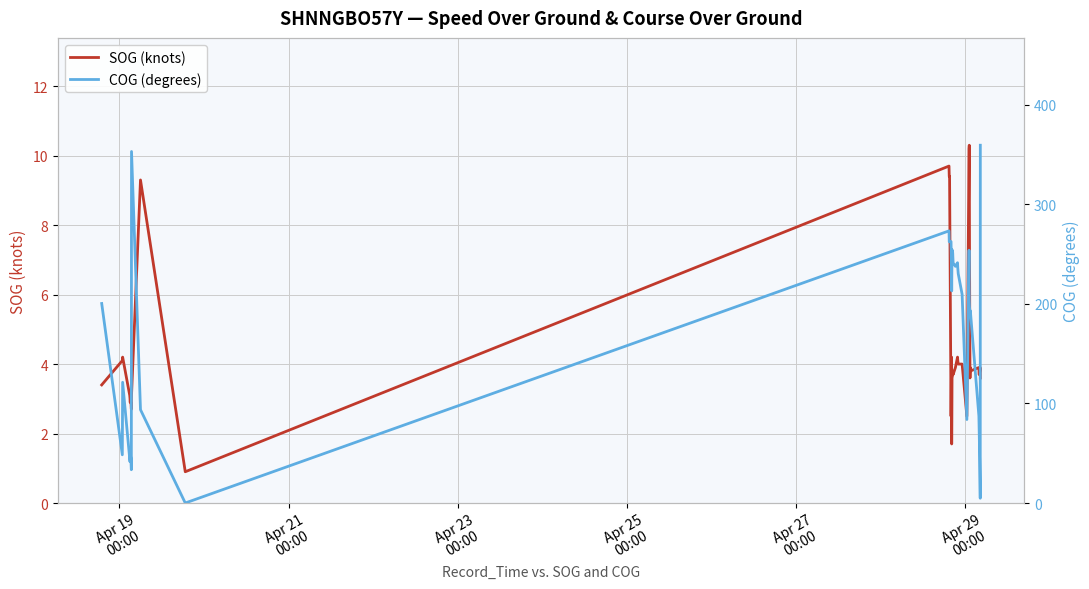

In COG (degrees), how many points are higher than both neighbors (excluding endpoints)?

8